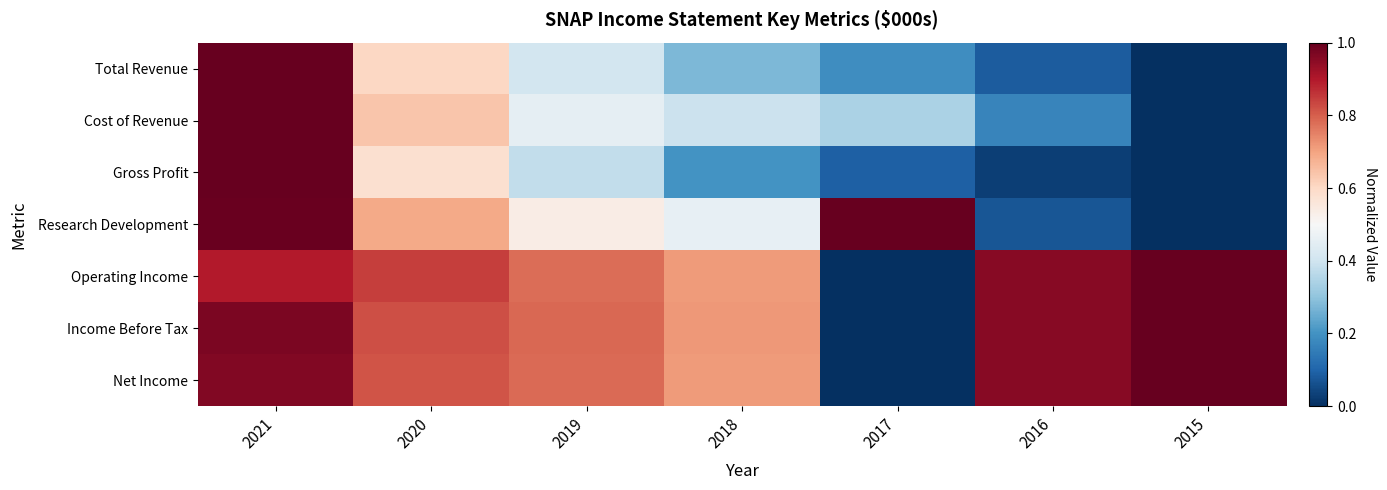

Reading left to right, list all the values displayed in this chart.

Total Revenue: 2021=1.0	2020=0.6	2019=0.4	2018=0.3	2017=0.2	2016=0.1	2015=0.0
Cost of Revenue: 2021=1.0	2020=0.6	2019=0.5	2018=0.4	2017=0.3	2016=0.2	2015=0.0
Gross Profit: 2021=1.0	2020=0.6	2019=0.4	2018=0.2	2017=0.1	2016=0.0	2015=0.0
Research Development: 2021=1.0	2020=0.7	2019=0.5	2018=0.5	2017=1.0	2016=0.1	2015=0.0
Operating Income: 2021=0.9	2020=0.8	2019=0.8	2018=0.7	2017=0.0	2016=1.0	2015=1.0
Income Before Tax: 2021=1.0	2020=0.8	2019=0.8	2018=0.7	2017=0.0	2016=1.0	2015=1.0
Net Income: 2021=1.0	2020=0.8	2019=0.8	2018=0.7	2017=0.0	2016=1.0	2015=1.0